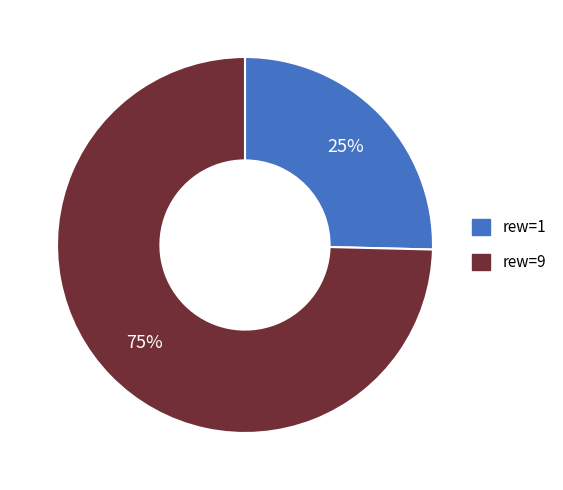

Which category accounts for the majority?

rew=9